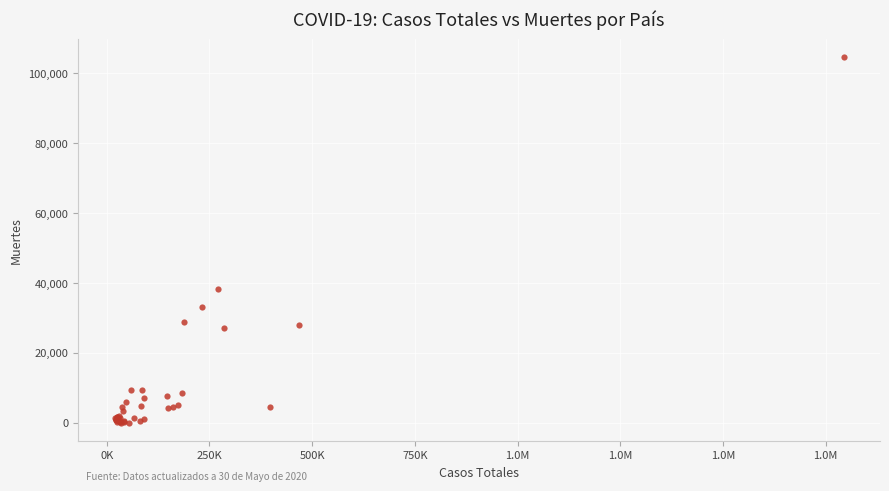

What Y value in the scatter plot is closest to 52282?

38161